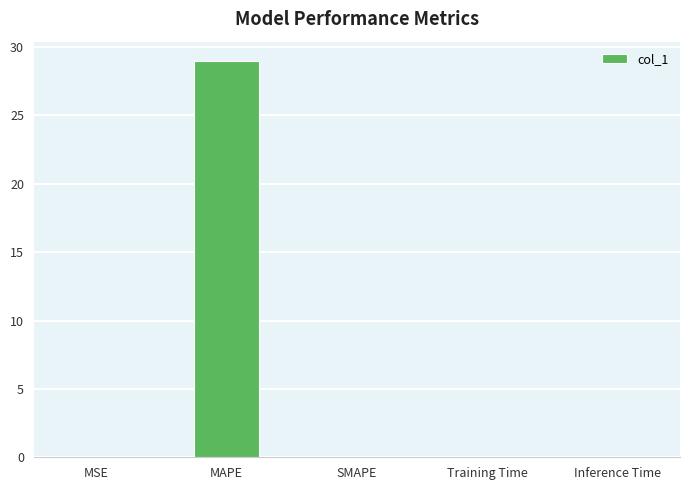

Are the bars grouped side by side (vs. stacked)?

No